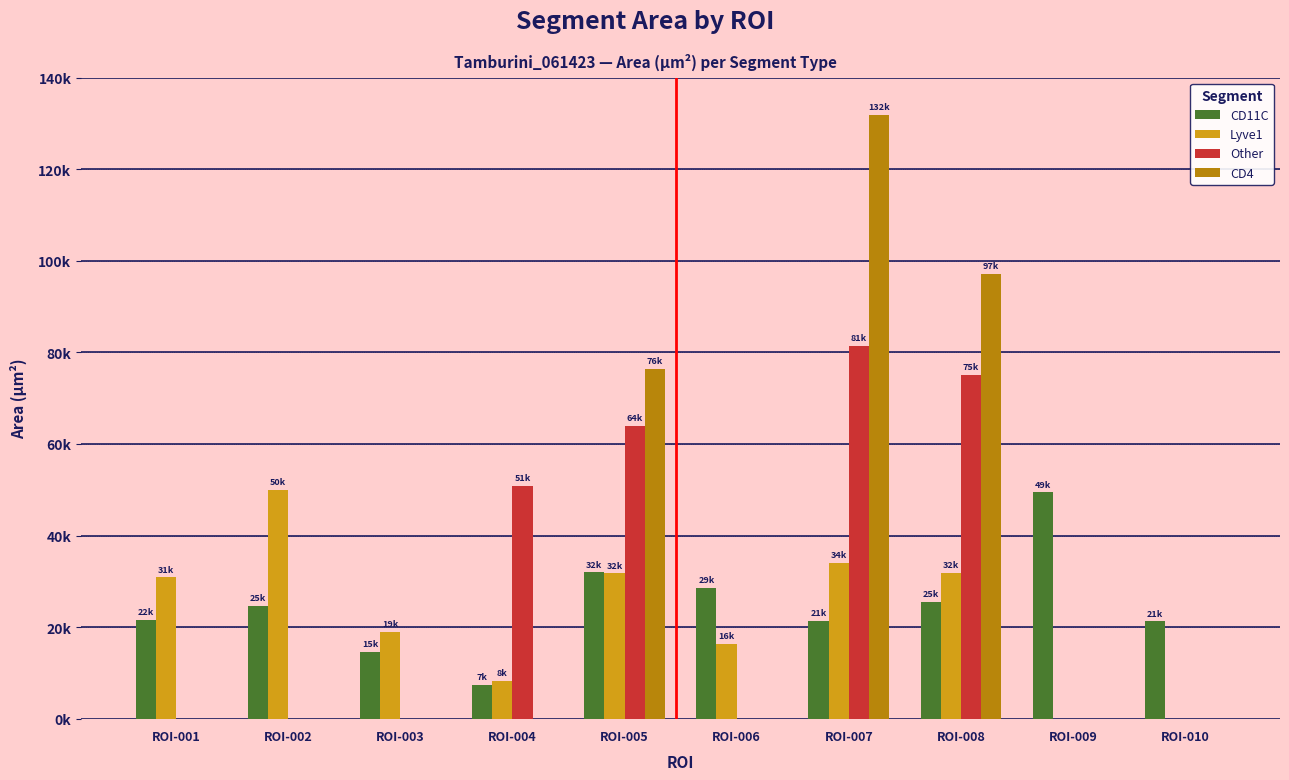

Is it true that CD11C equals 21428.0 at ROI-007?

True